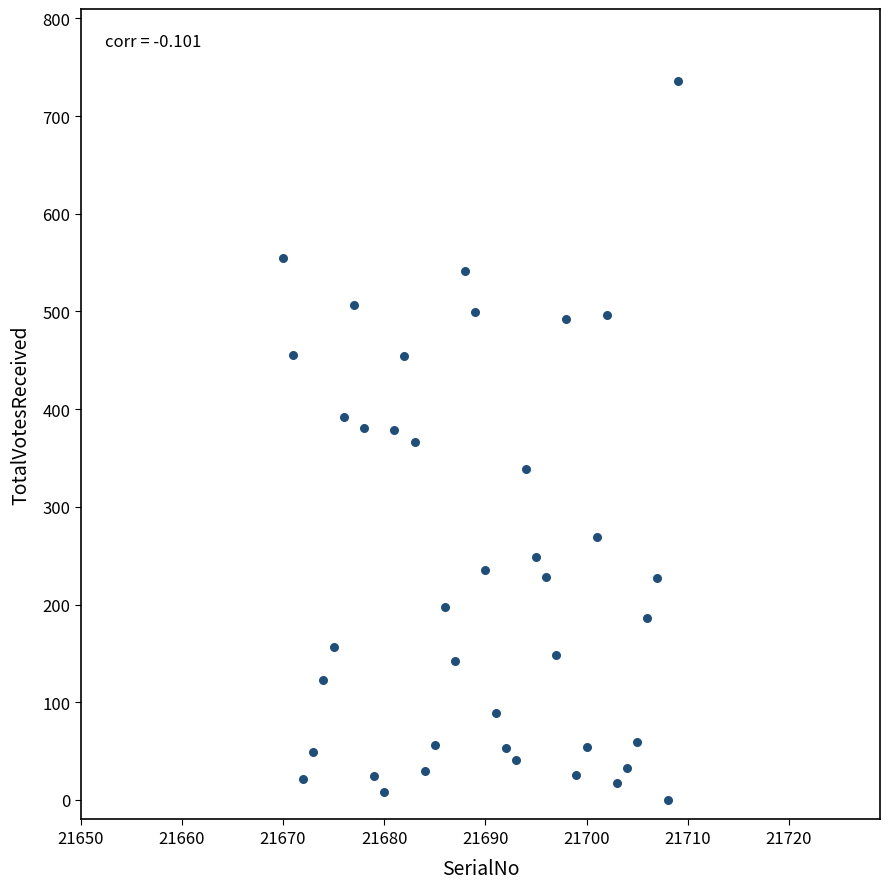

What is the range of Y values (max minus min)?

736